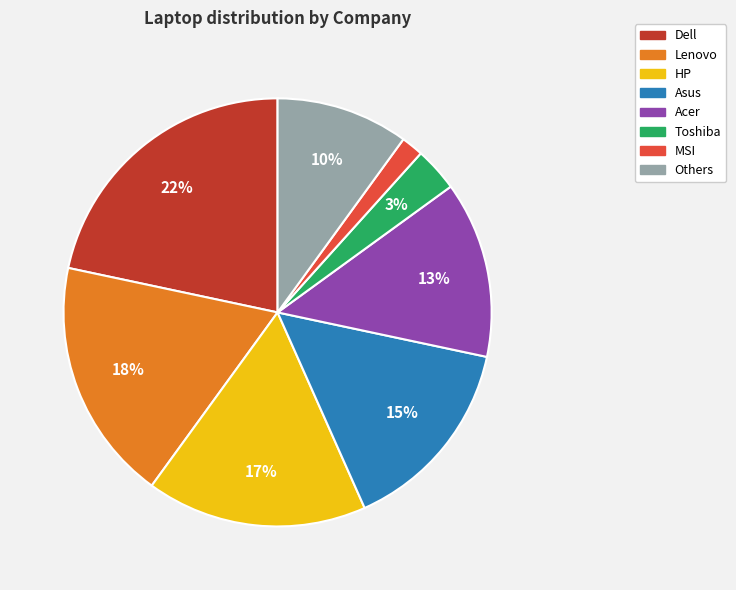

To the nearest percent, what is the difference between the largest and smallest slice percentages?

20%